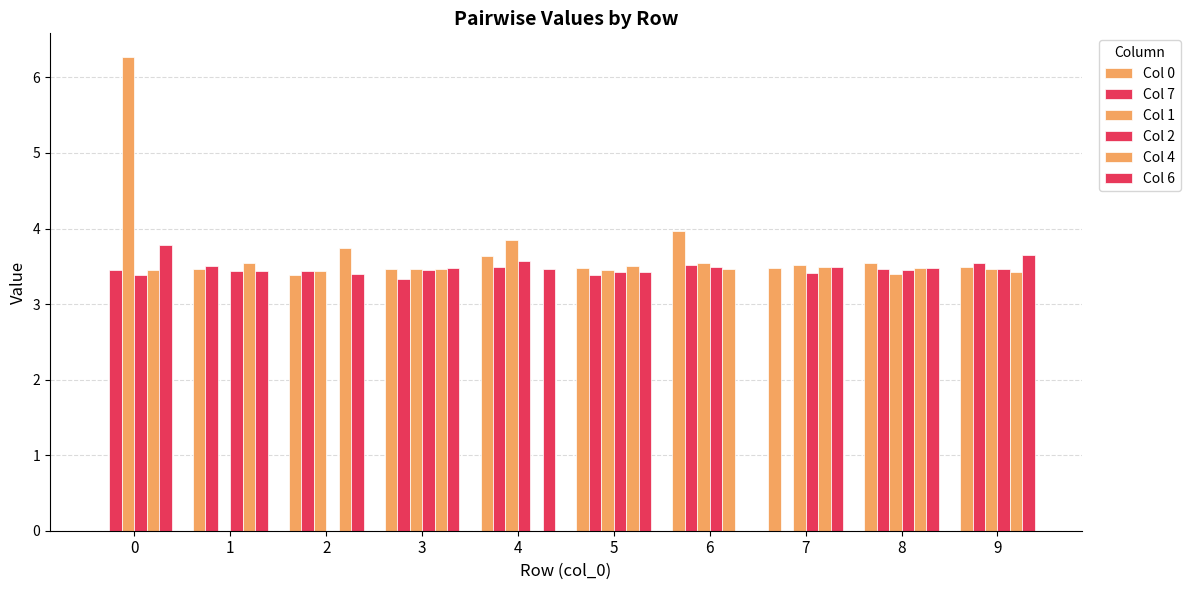

Which series changed the most between 3 and 7?

Col 7